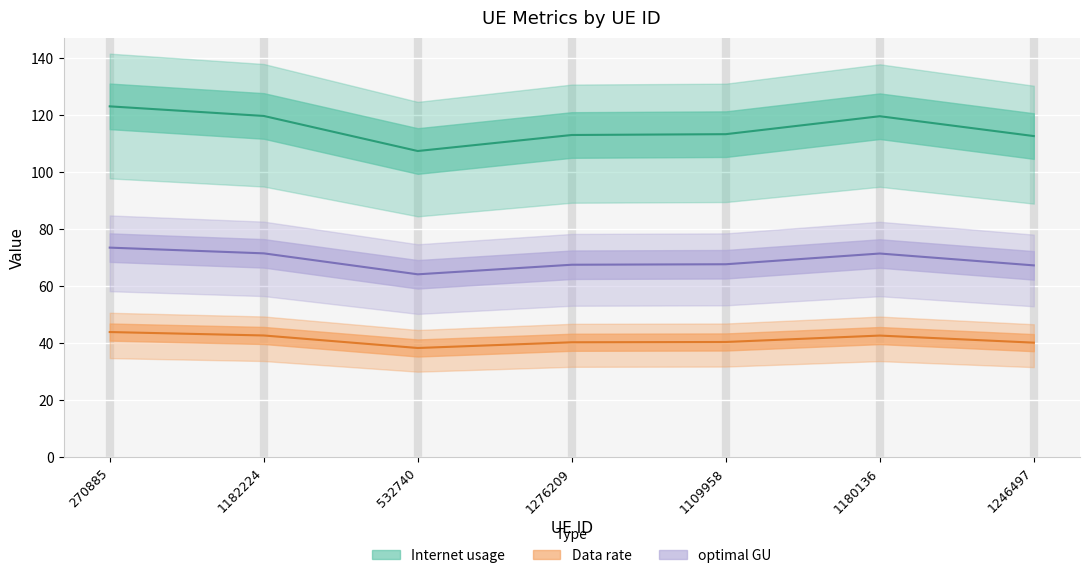

Reading left to right, list all the values displayed in this chart.

Internet usage: 123.2	119.8	107.5	113.1	113.4	119.7	112.7
Data rate: 44.0	42.8	38.4	40.4	40.5	42.7	40.3
optimal GU: 73.6	71.6	64.2	67.6	67.8	71.5	67.4